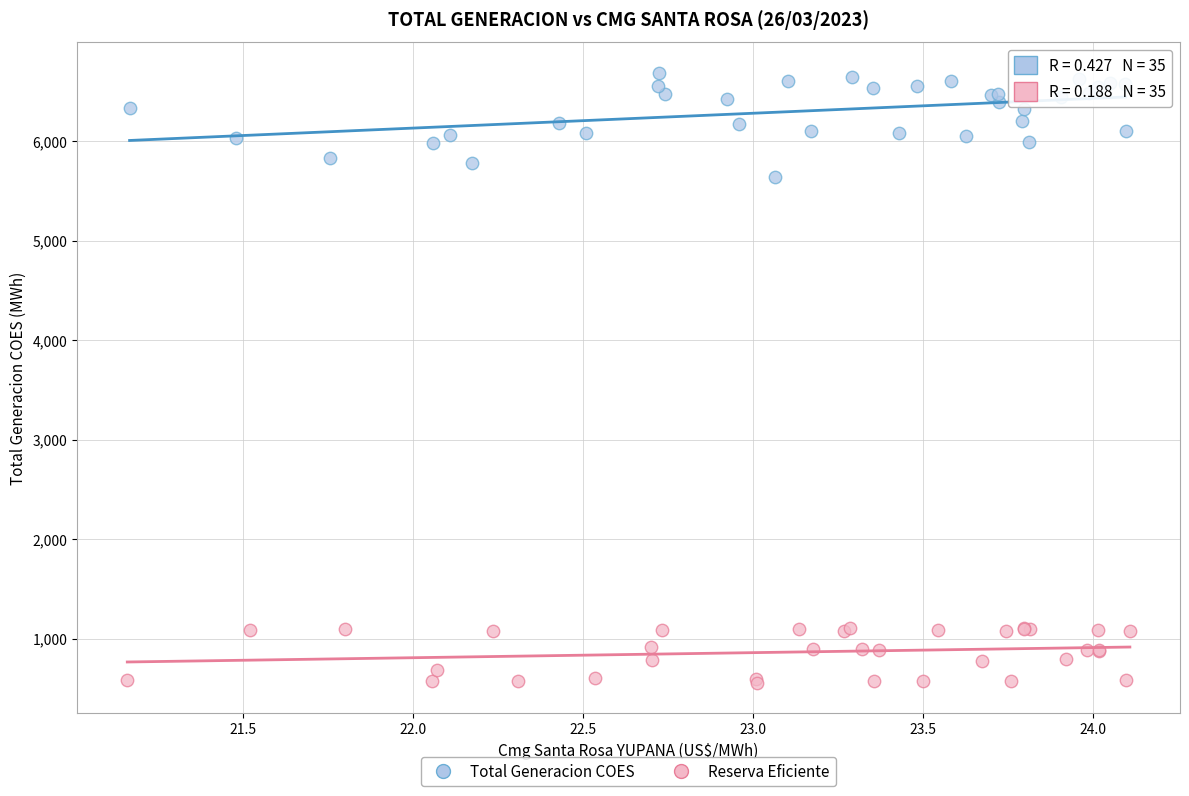

Which series reaches the minimum Y coordinate?

Reserva Eficiente